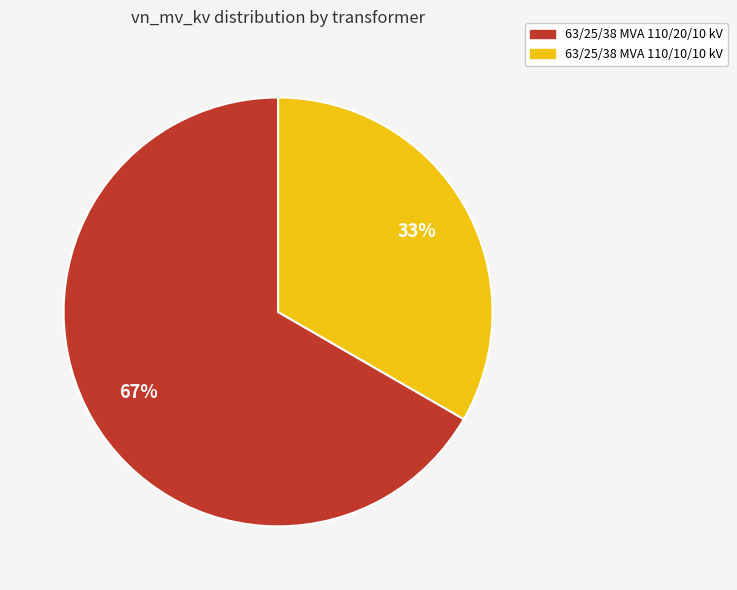

To the nearest percent, what is the average slice percentage?

50%